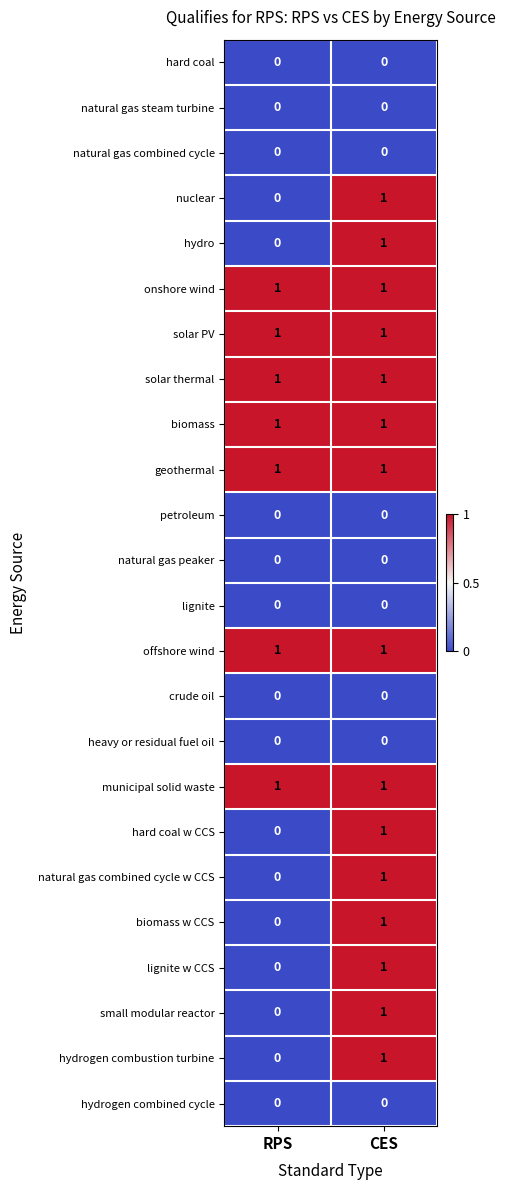

What is the maximum value shown in the chart?

1